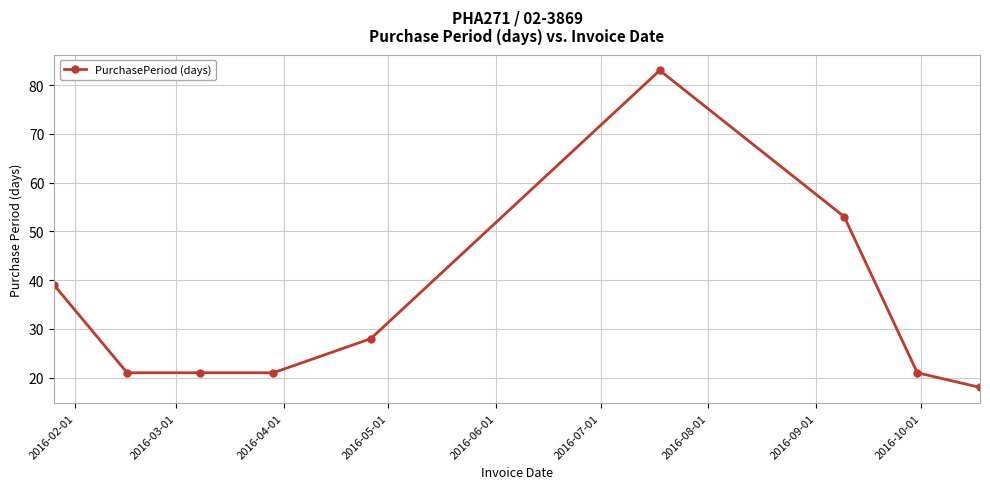

How many lines are shown in the chart?

1